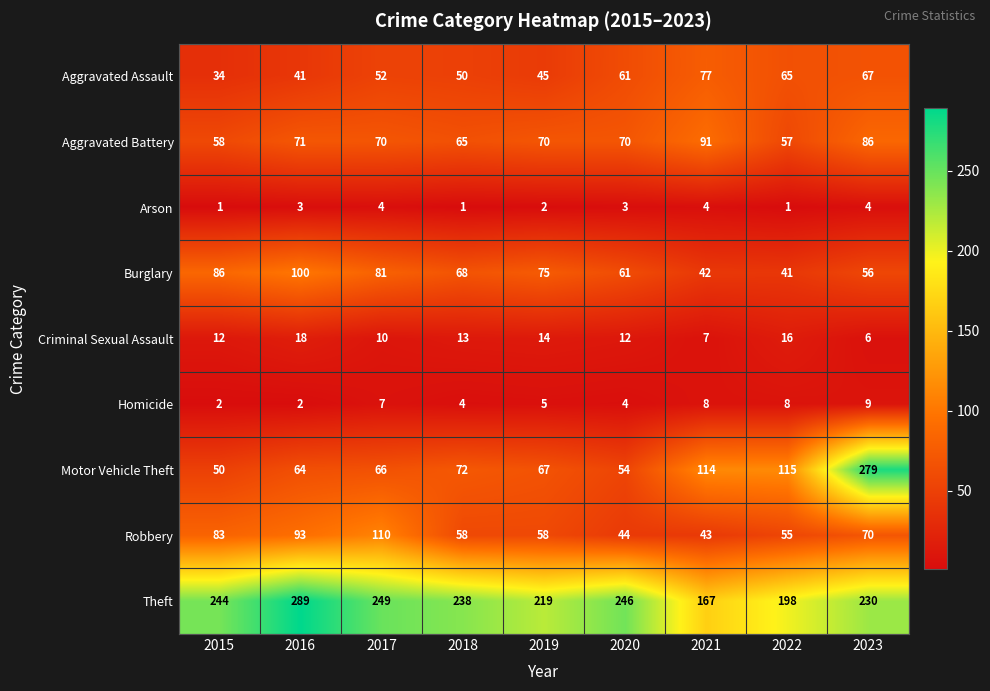

Between 2015 and 2022, which series saw the biggest shift?

Motor Vehicle Theft